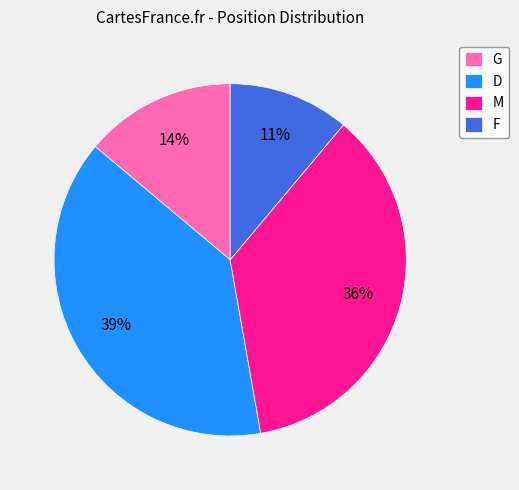

Is it true that M is 36% of the pie?

True